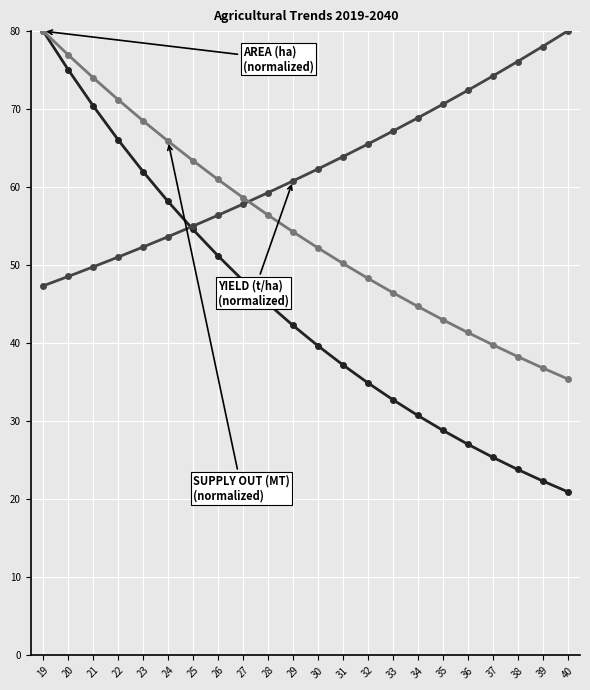

What is the spread (max minus min) of values at 38?

52.3